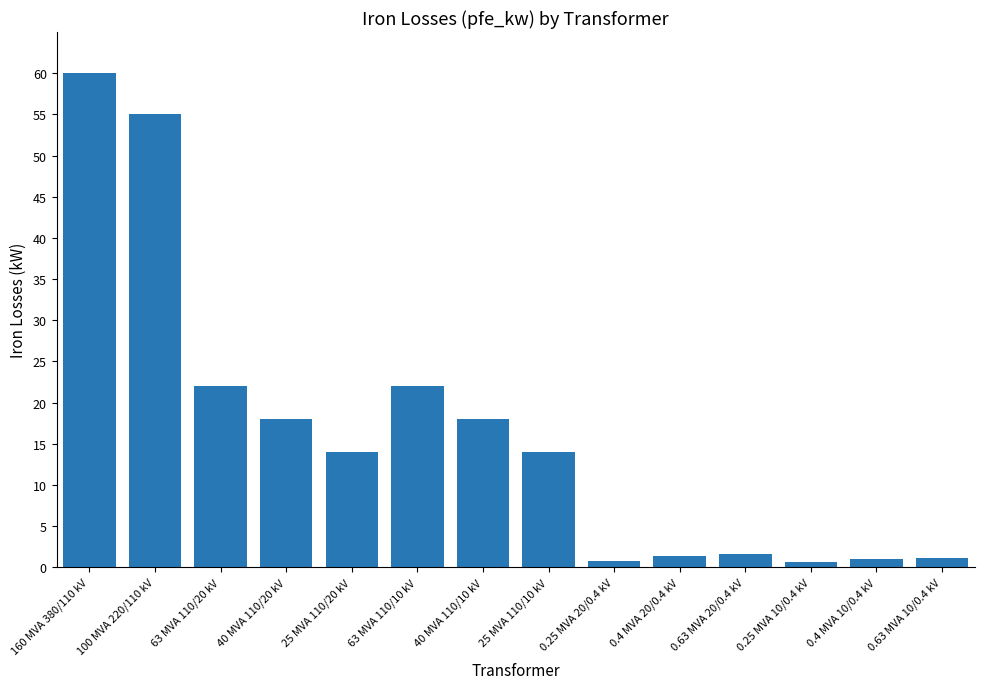

Does the chart contain any negative values?

No